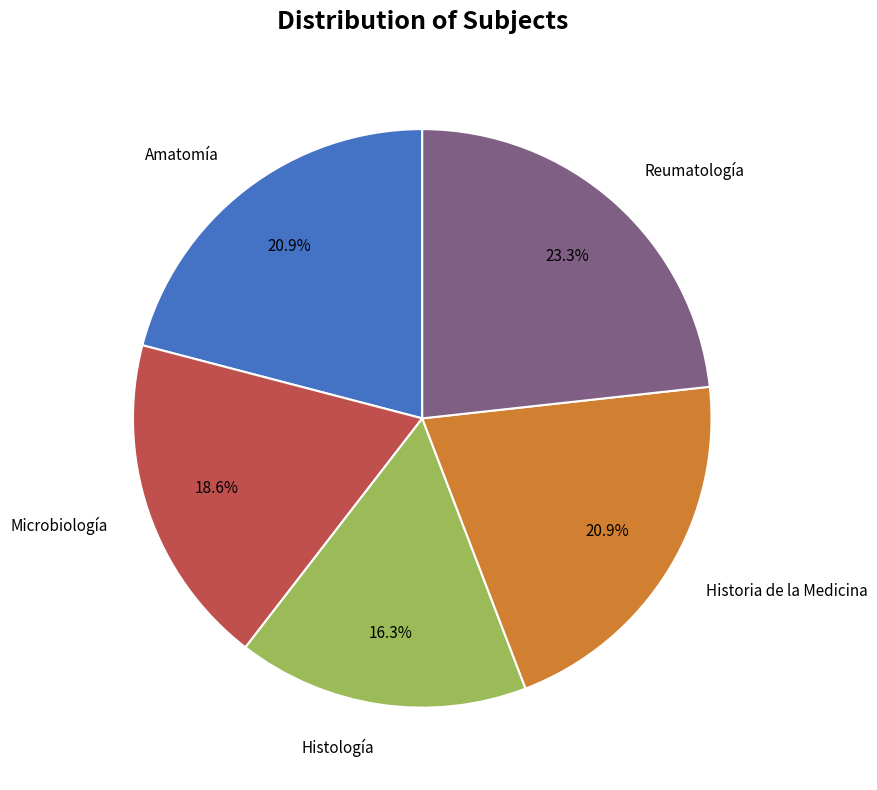

Between Historia de la Medicina and Reumatología, which is larger?

Reumatología